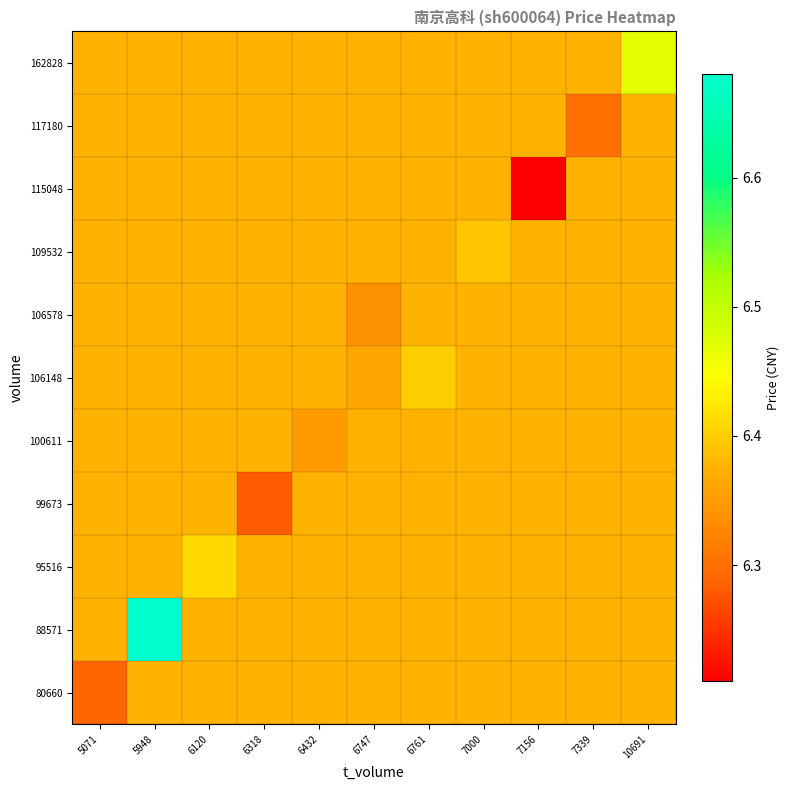

Rank the series at 6747 from highest to lowest value.

80660, 88571, 95516, 99673, 100611, 109532, 115048, 117180, 162828, 106148, 106578